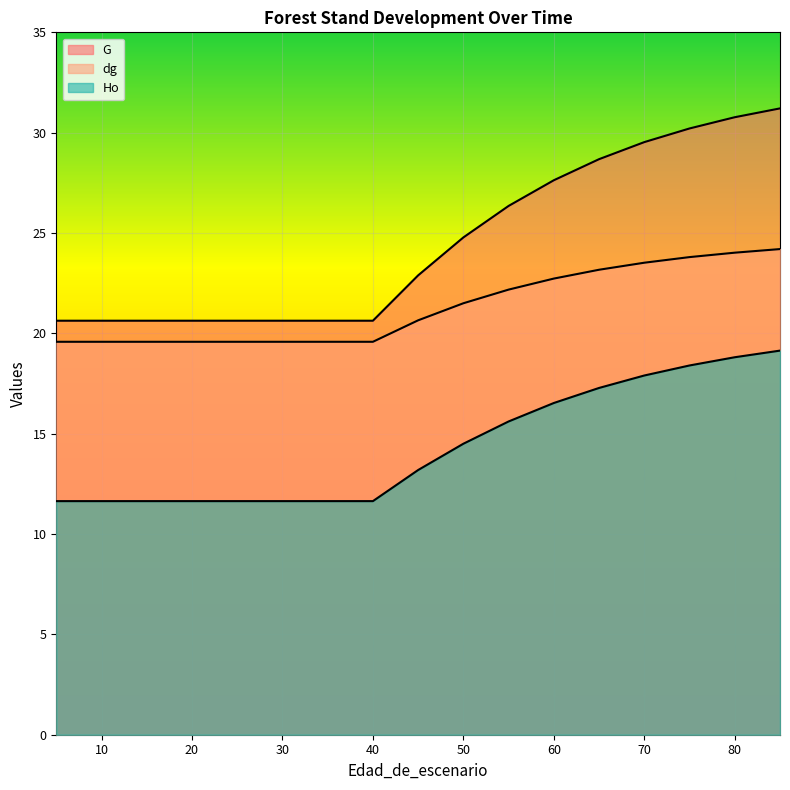

True or false: G and Ho cross at least once.

False